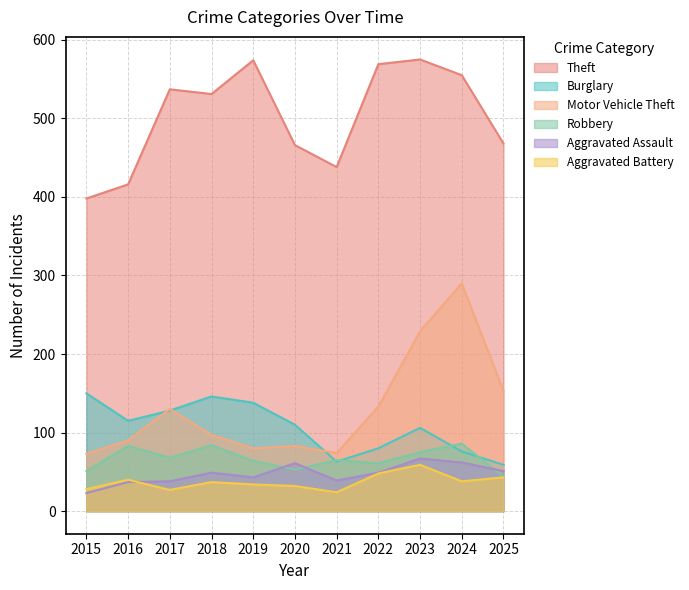

How many values in the Theft series exceed 531?

5